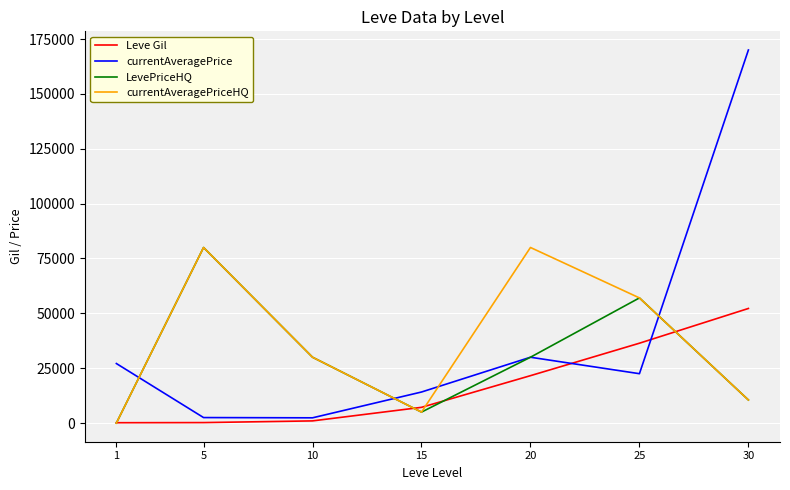

The currentAveragePrice series shows 228157 at 30. True or false?

False